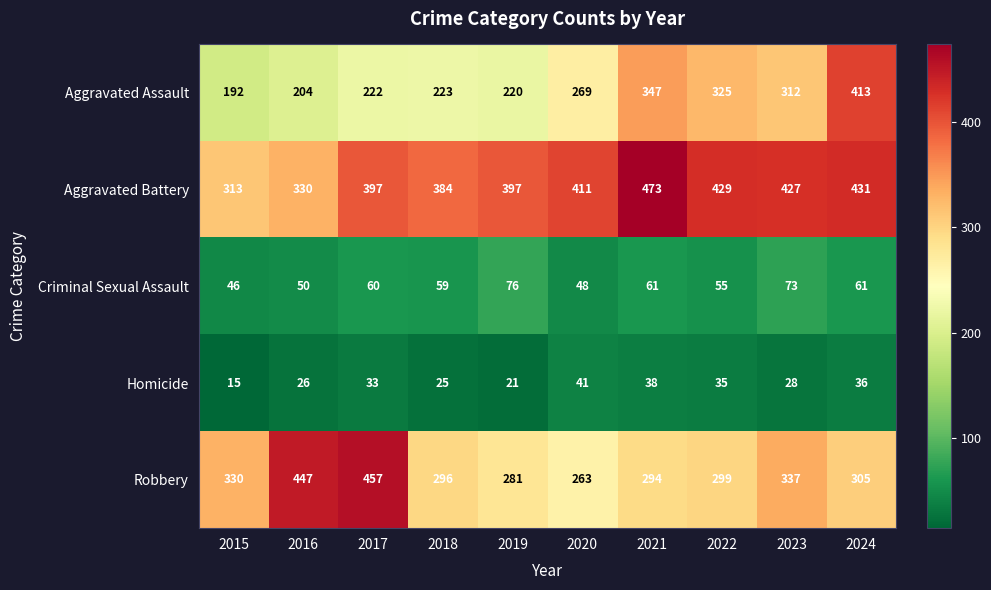

The value of Robbery at 2020 is 122. True or false?

False